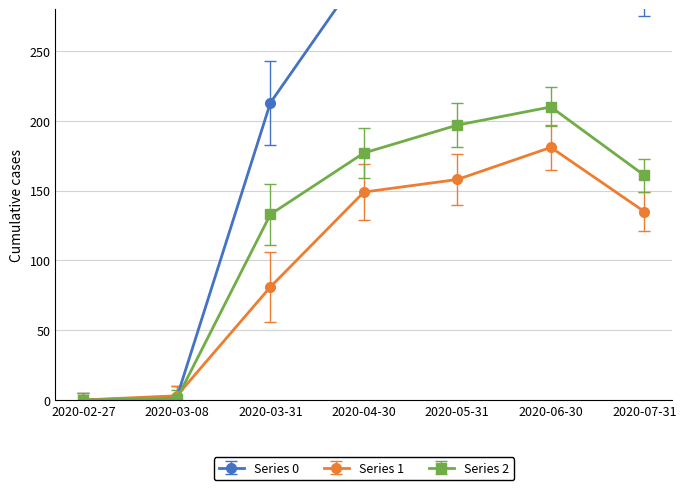

Reading right to left, transcribe all the data shown in this chart.

Series 0: 290	353	333	309	213	2	0
Series 1: 135	181	158	149	81	3	0
Series 2: 161	210	197	177	133	1	0